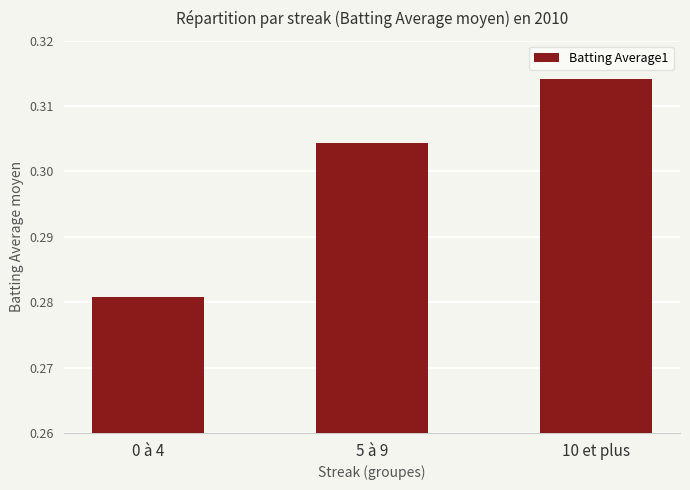

At which label is the value closest to 0?

0 à 4